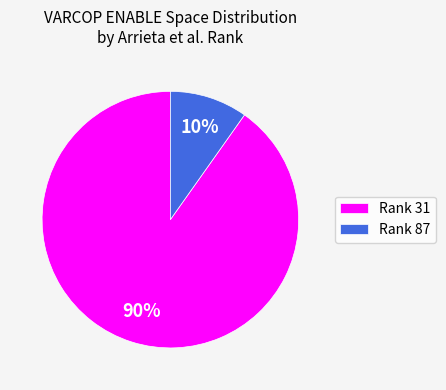

What is the largest slice in the pie chart?

Rank 31